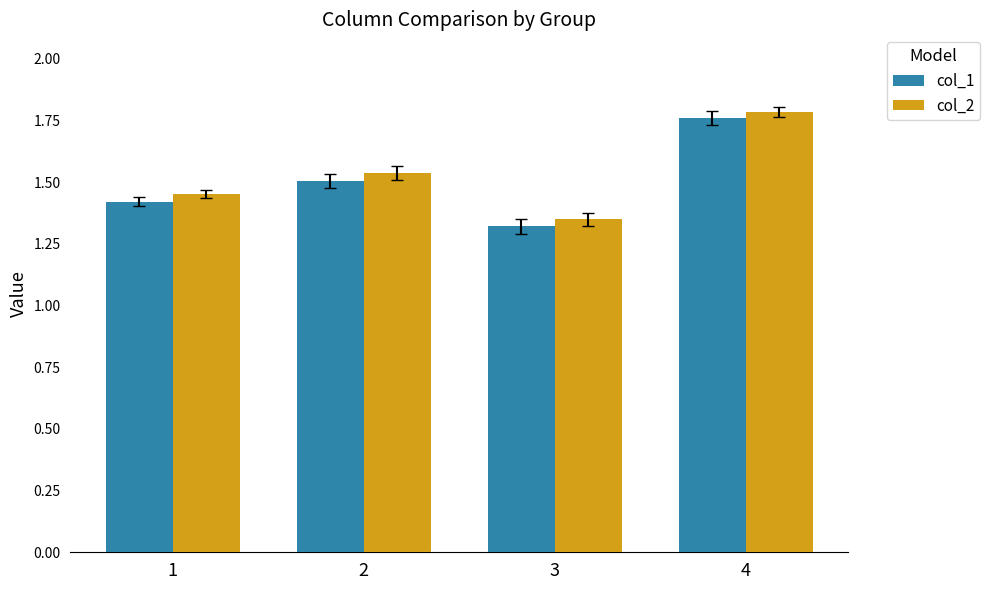

Which series has the largest total across all categories?

col_2